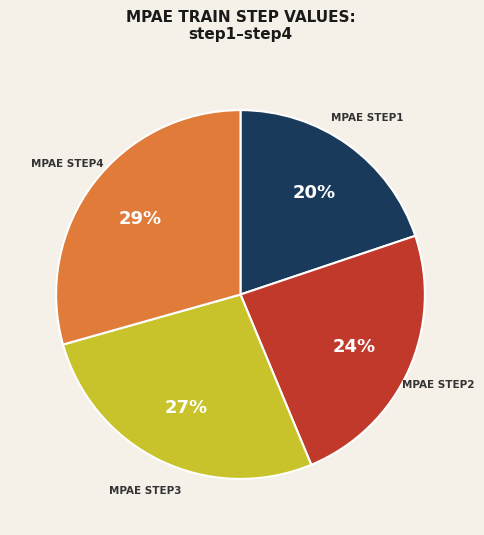

Does any single category account for the majority?

No